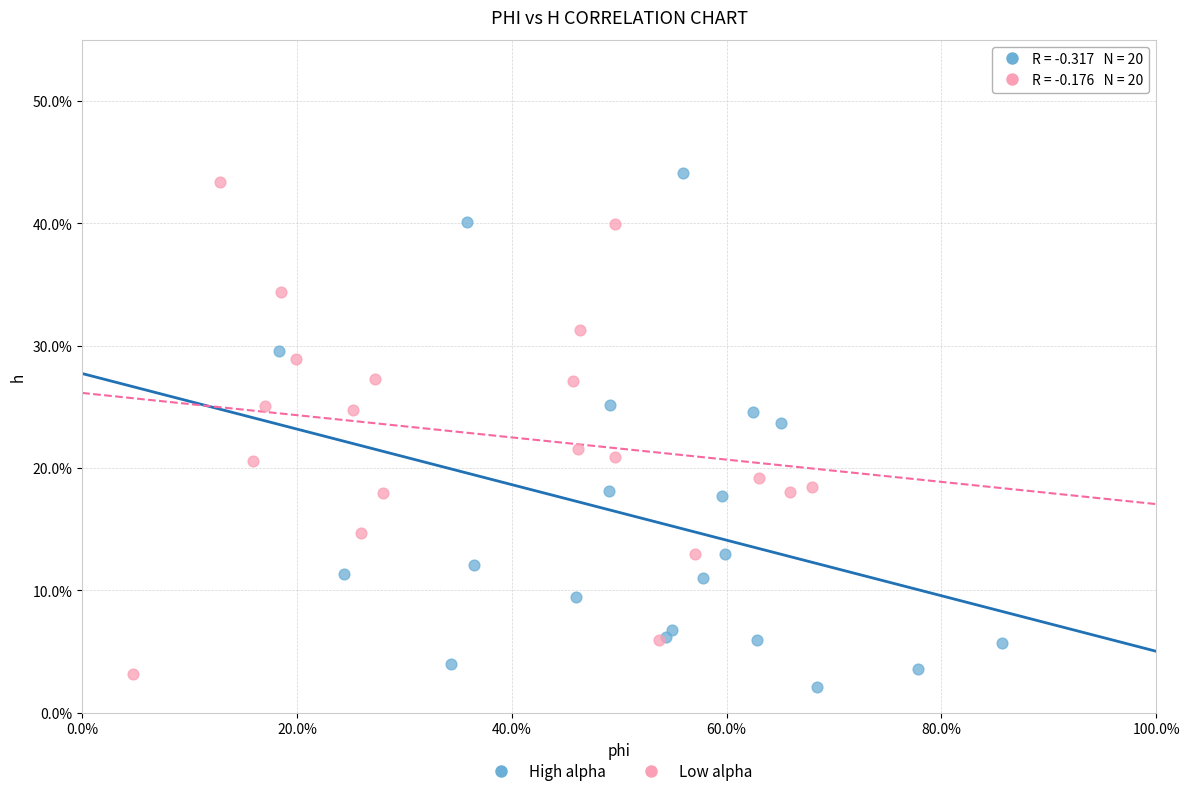

What are all the series names shown in the legend?

High alpha, Low alpha